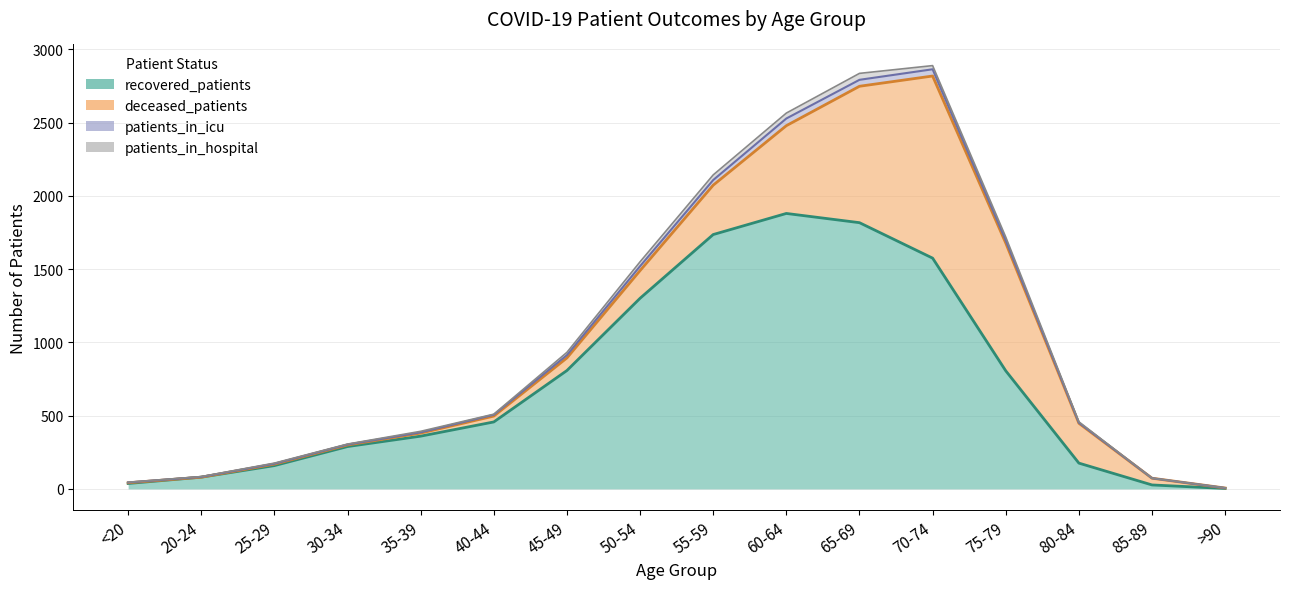

The deceased_patients series shows 152 at 45-49. True or false?

False